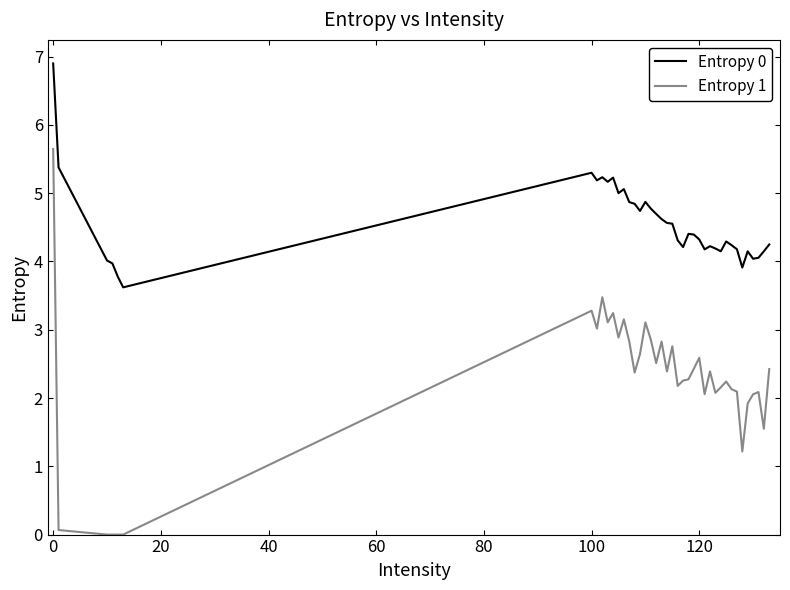

What is the greatest value displayed?

6.9